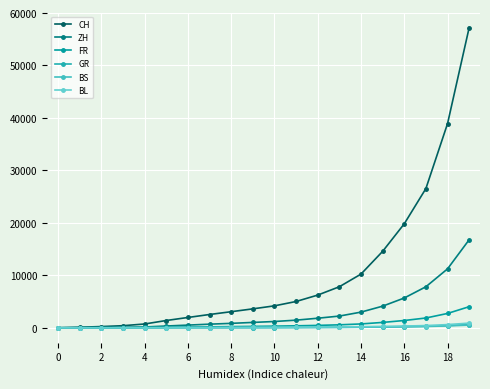

Is this an area chart (filled region under the line)?

No